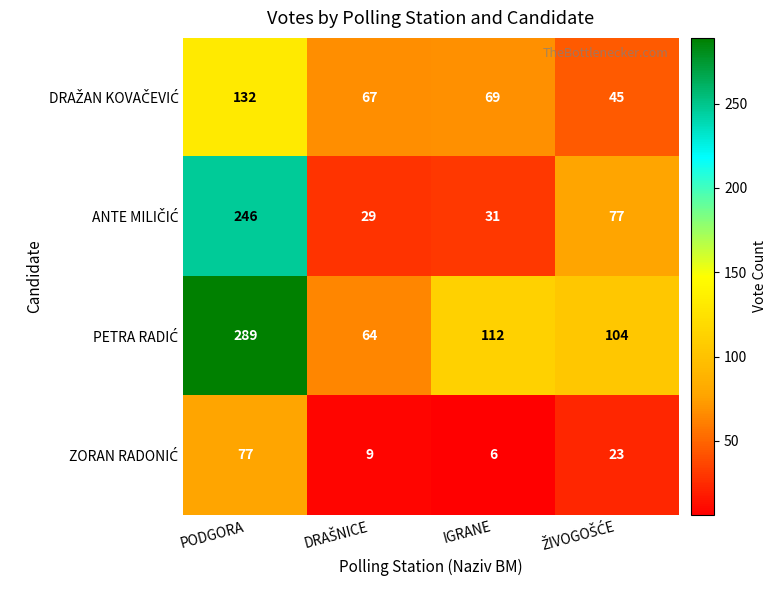

What is the difference between the highest and lowest values at PODGORA?

212